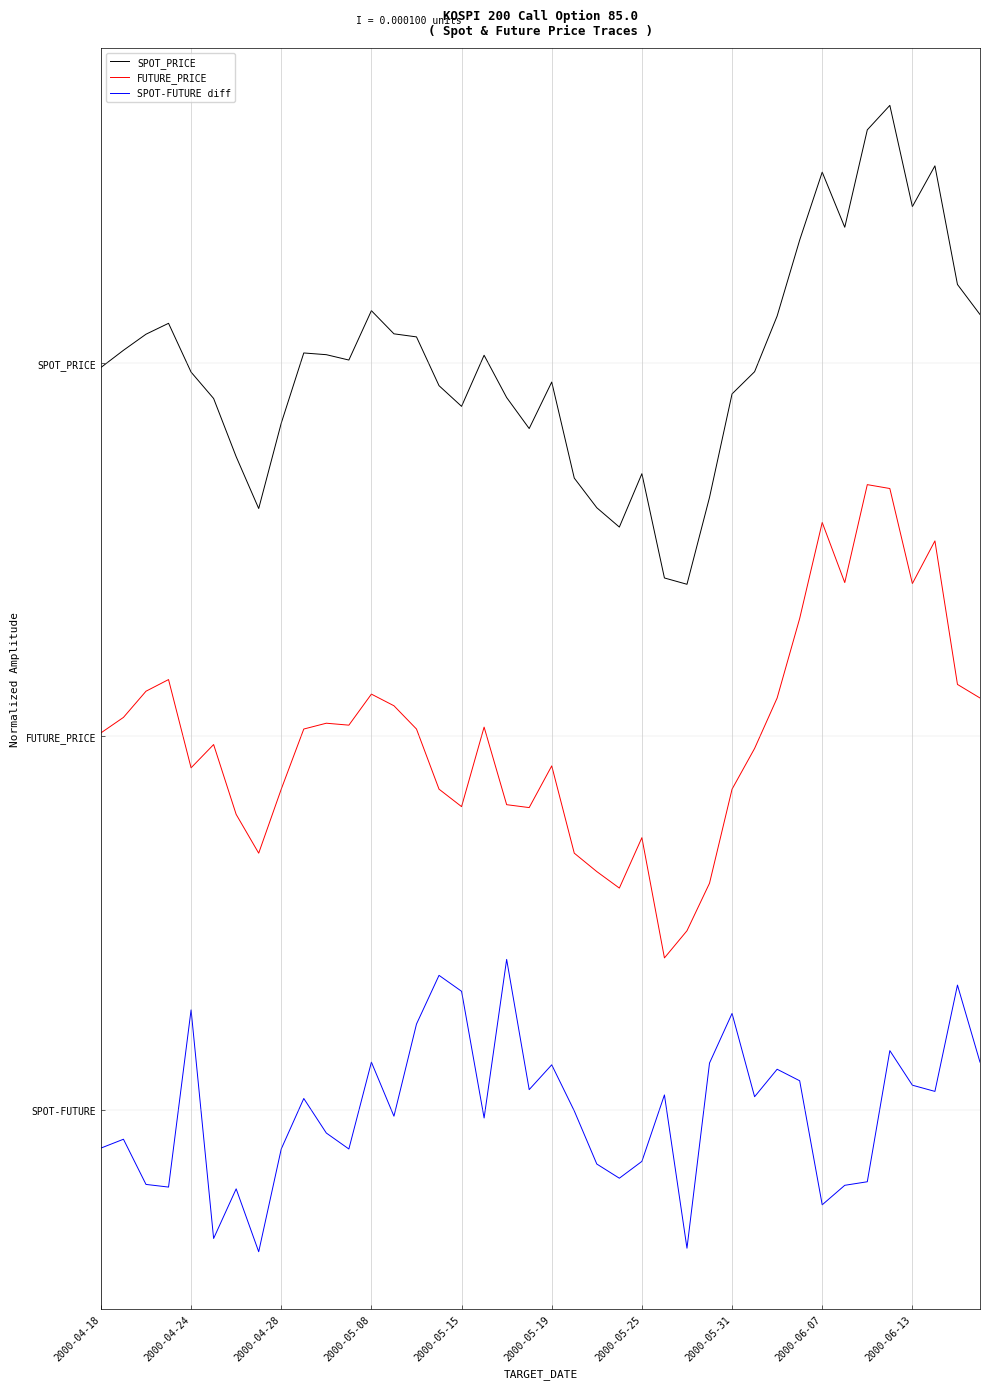

What are all the series names shown in the legend?

SPOT_PRICE, FUTURE_PRICE, SPOT-FUTURE diff